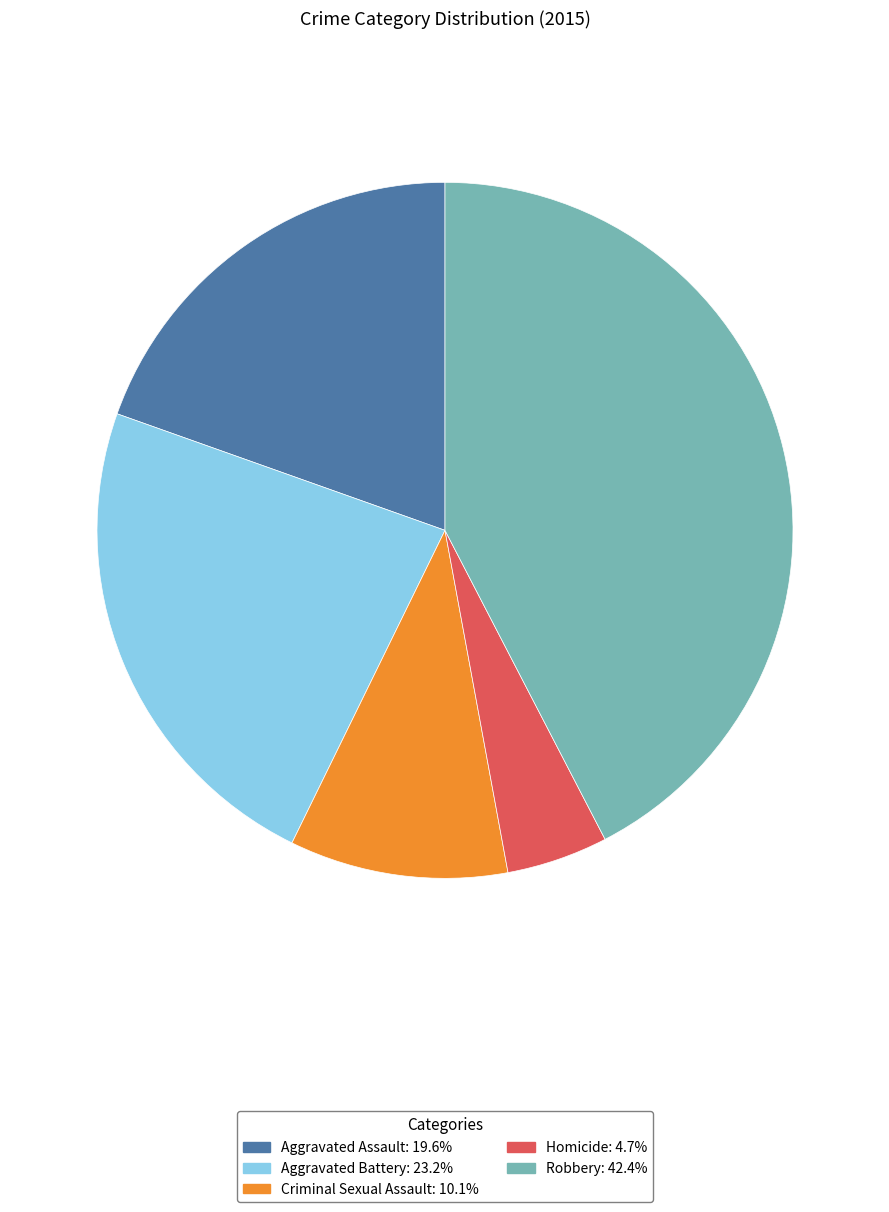

Rank the categories by value from lowest to highest.

Homicide, Criminal Sexual Assault, Aggravated Assault, Aggravated Battery, Robbery